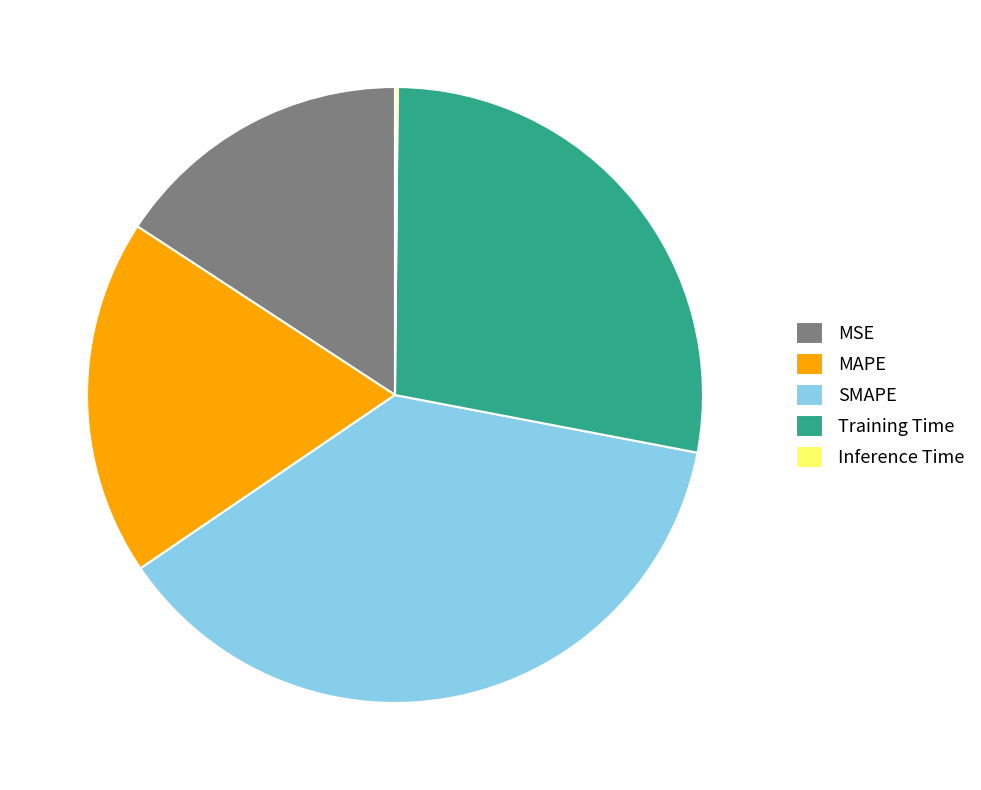

Which category has the biggest portion of the pie?

SMAPE